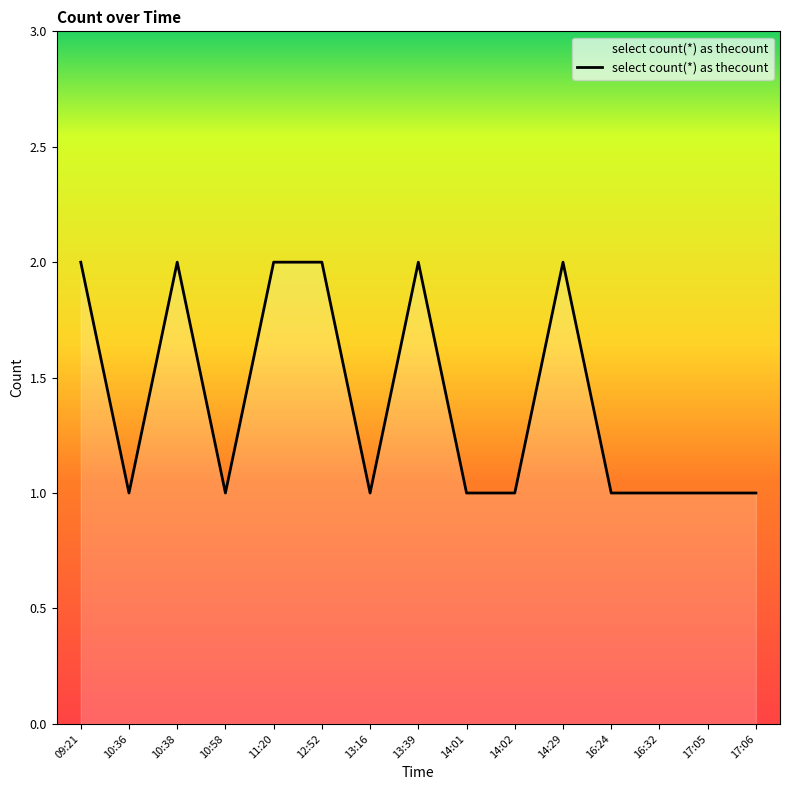

The chart shows a value of 1 at 13:16. True or false?

True